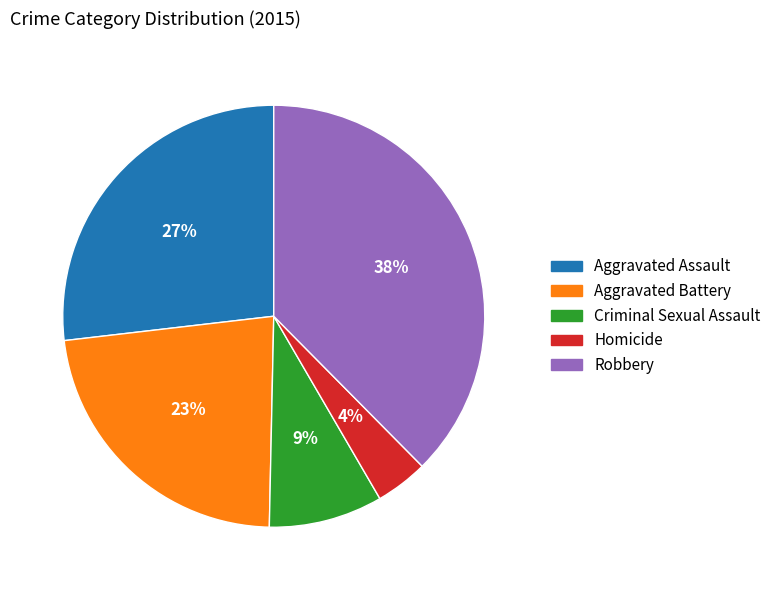

Is it true that Criminal Sexual Assault is 18% of the pie?

False